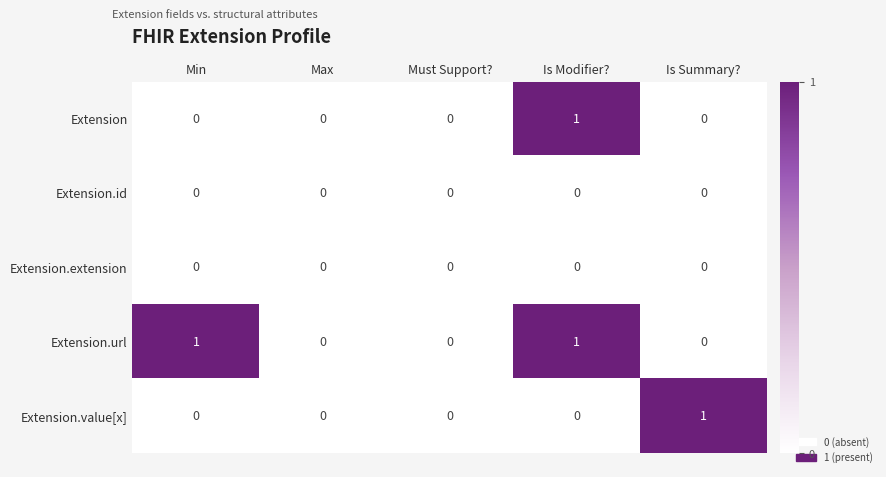

At which category is the sum across all series the highest?

Is Modifier?